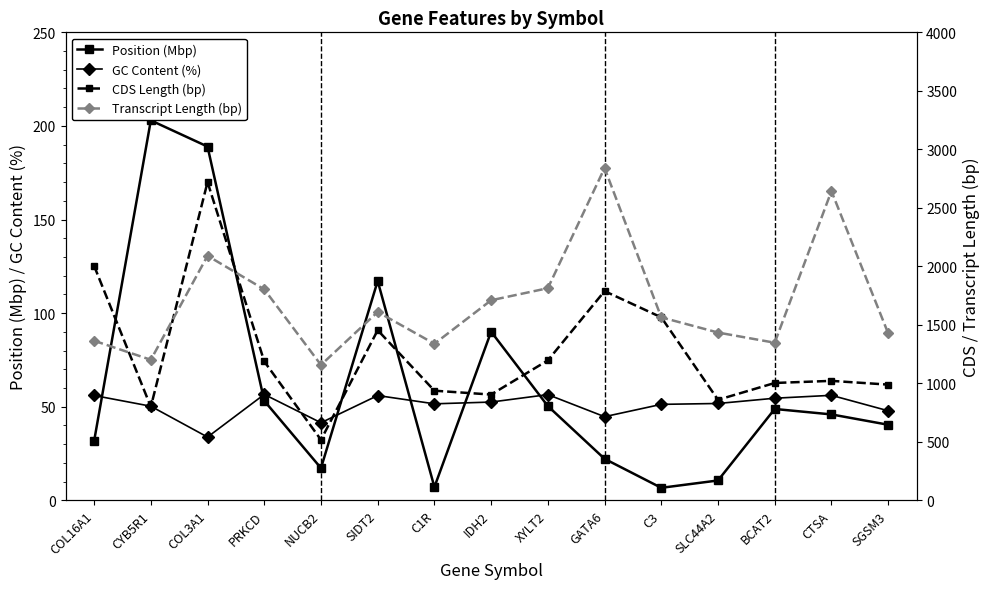

Count the number of data series in this chart.

4